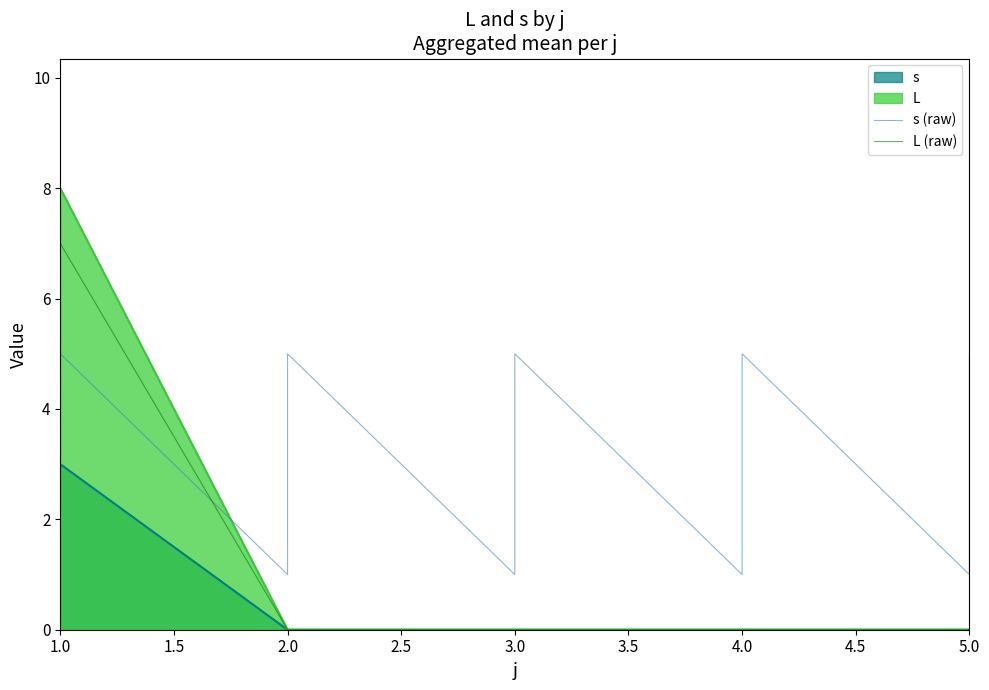

True or false: L (raw) has more than 1 interior local peaks.

False